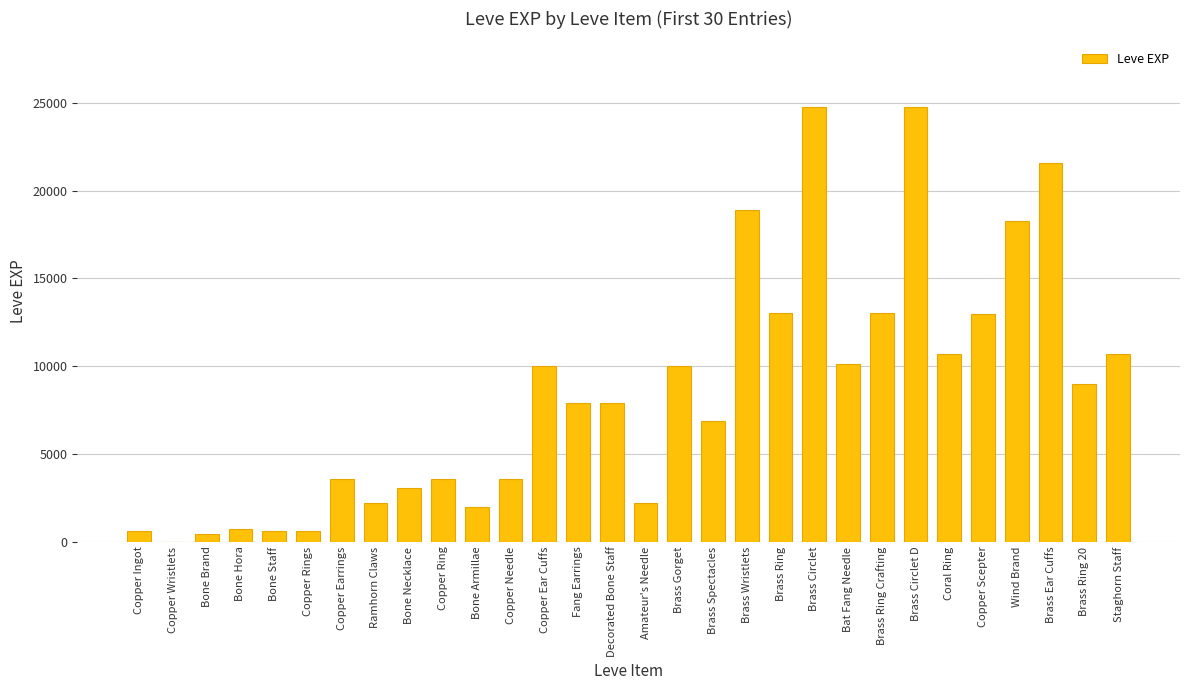

What is the sum of all values?

253891